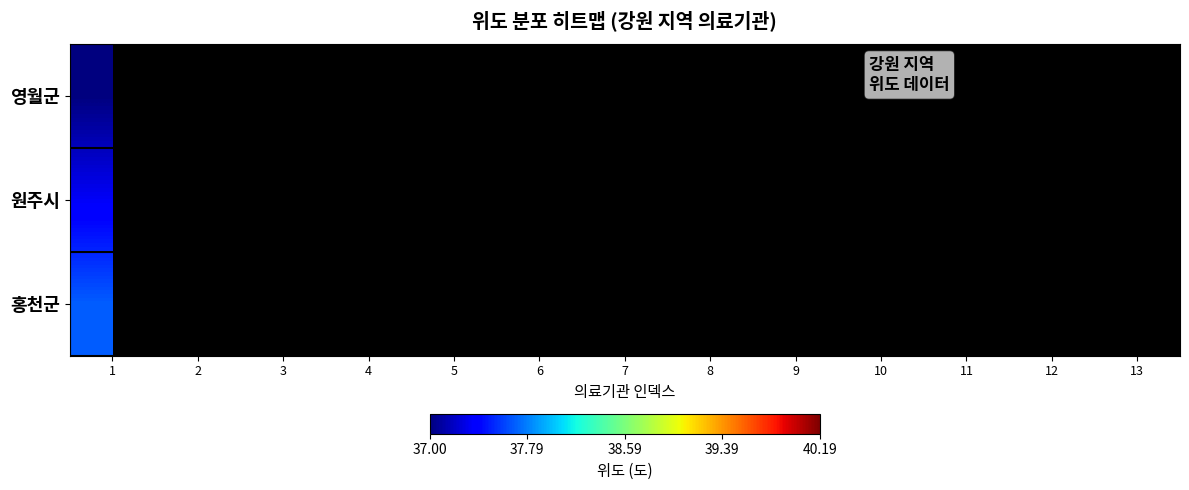

The value of 원주시 at 1 is 37.3. True or false?

True